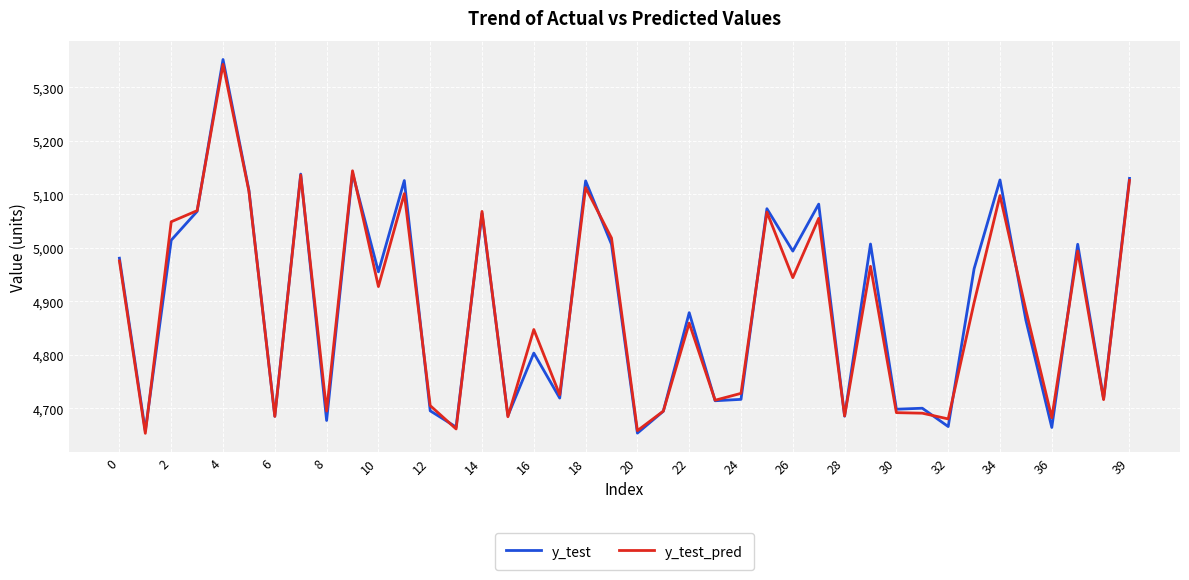

What is the maximum value shown in the chart?

5352.0